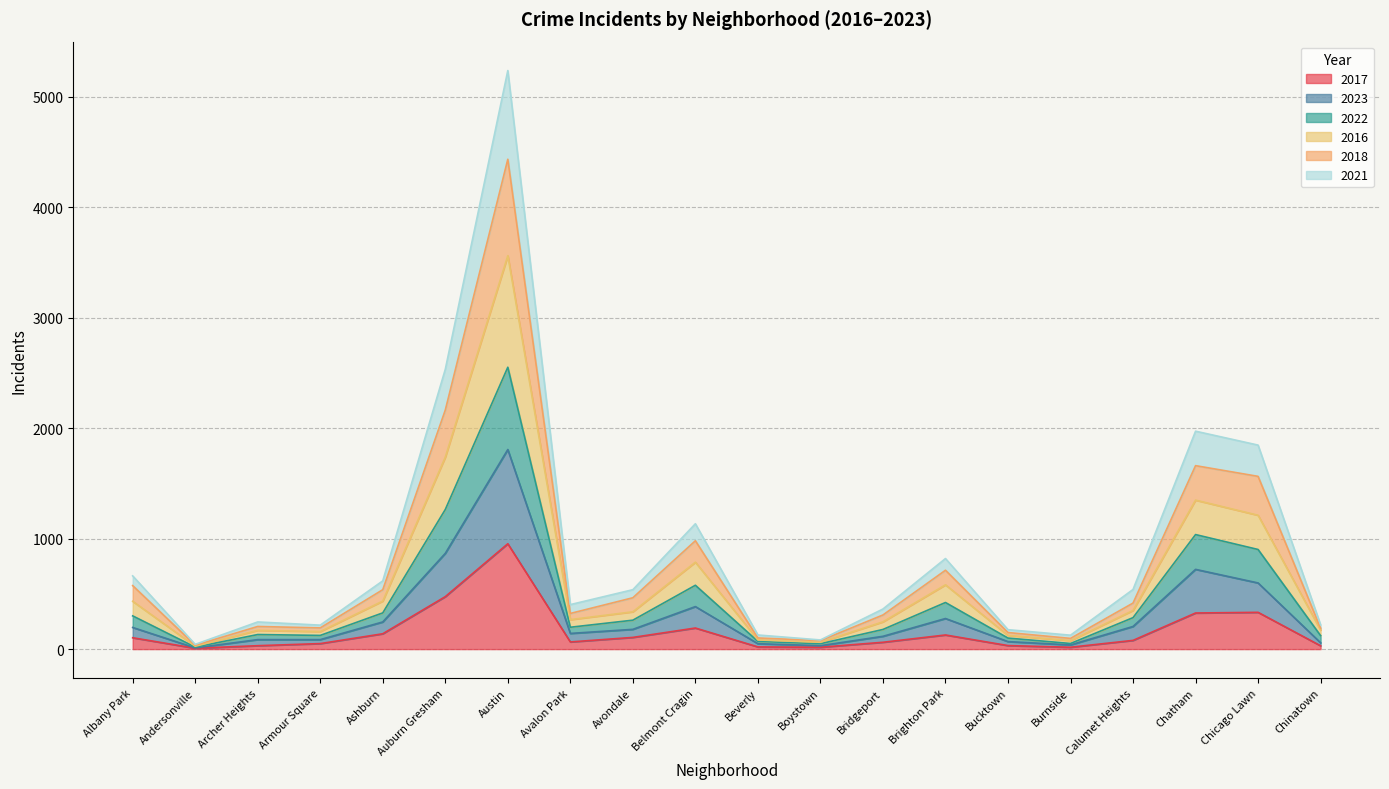

What value does the 2017 series have at Avondale, to the nearest 50?

100